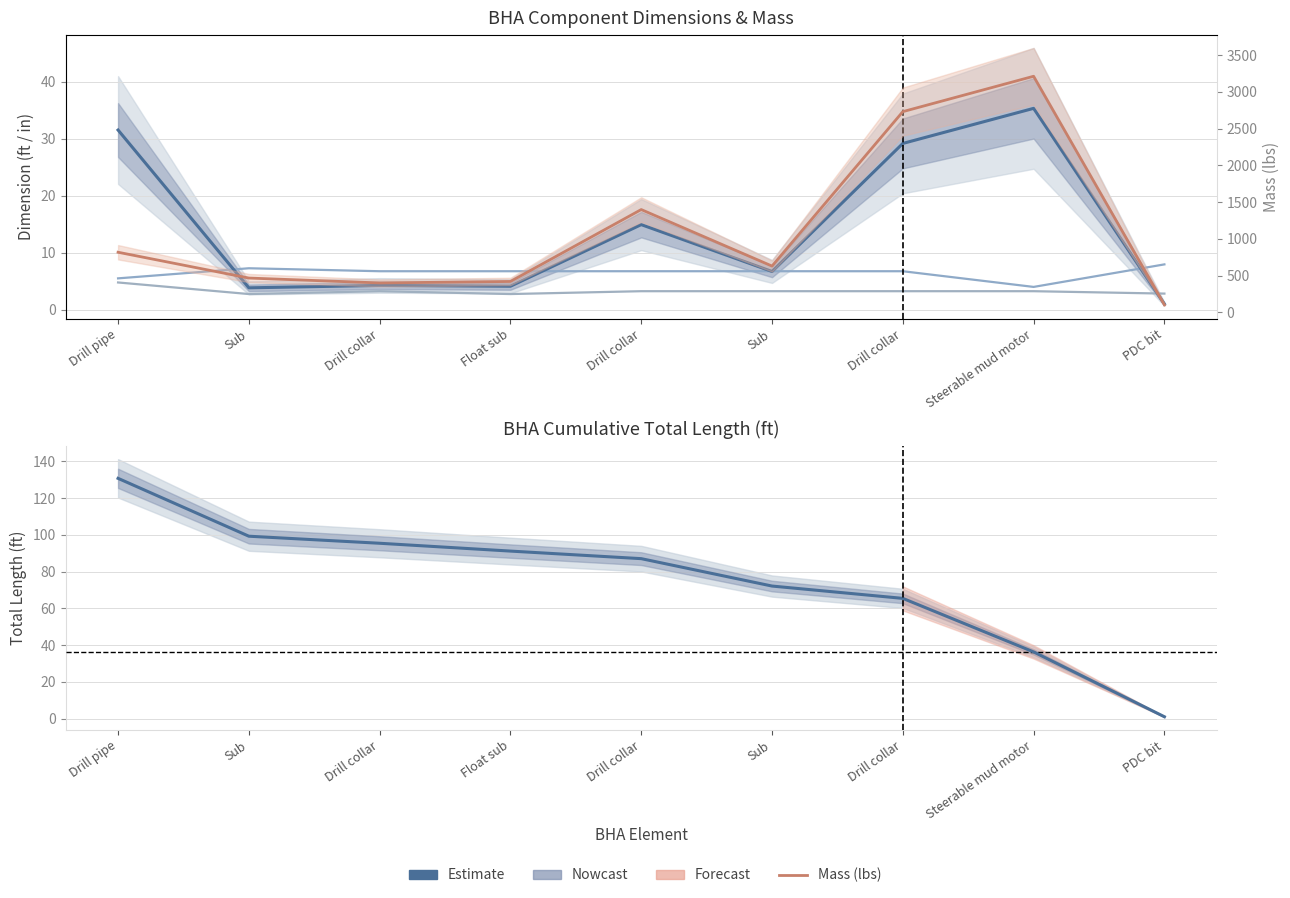

The value of Mass (lbs) at Float sub is 419.1. True or false?

True